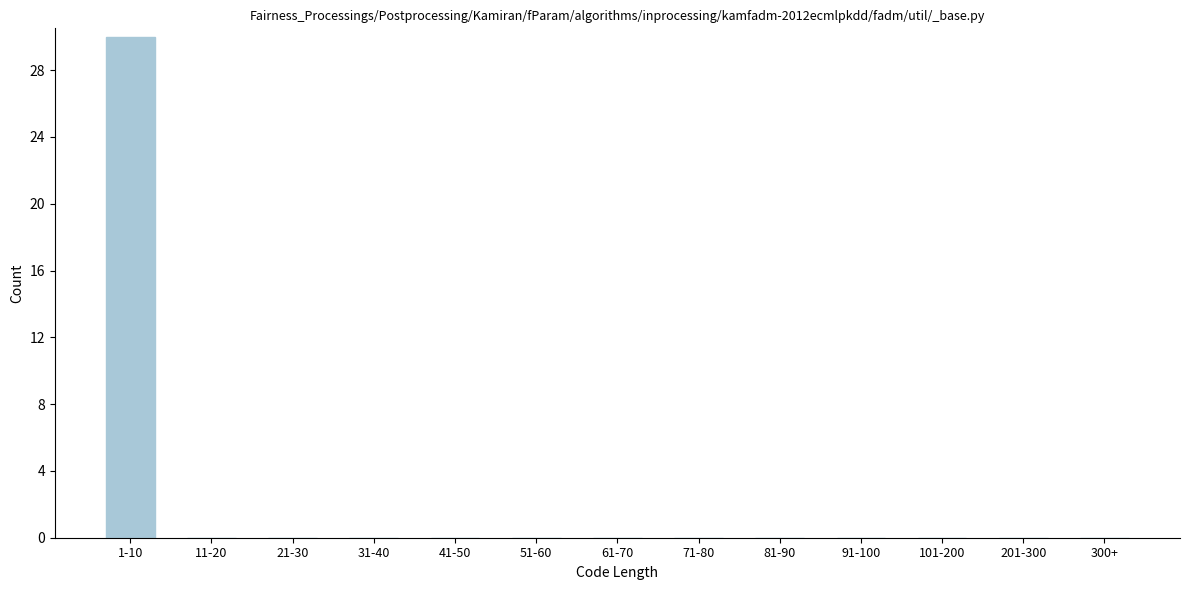

Reading left to right, extract all data points from this chart.

1-10=30	11-20=0	21-30=0	31-40=0	41-50=0	51-60=0	61-70=0	71-80=0	81-90=0	91-100=0	101-200=0	201-300=0	300+=0